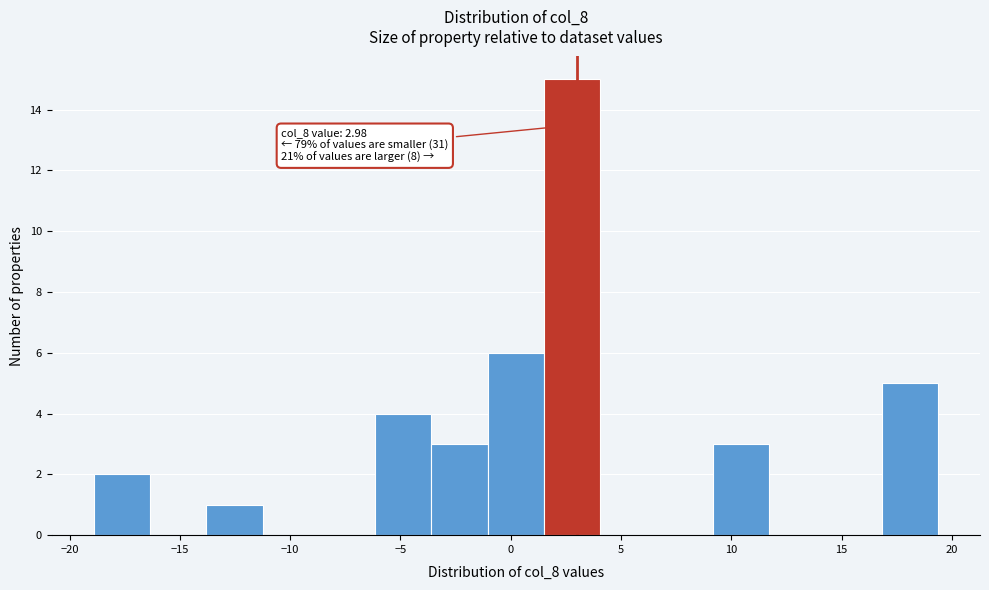

Over which range of the x-axis is the bar tallest?

1.5 to 4.0